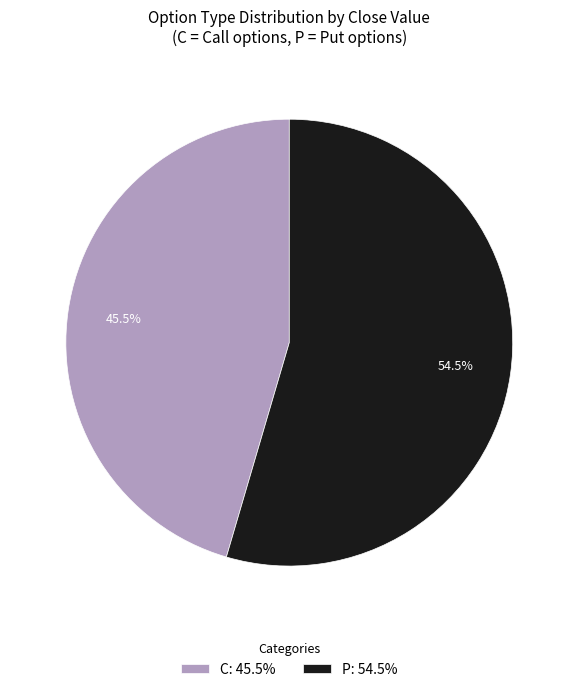

Approximately how many times larger is the value at C: 45.5% compared to P: 54.5%?

0.8